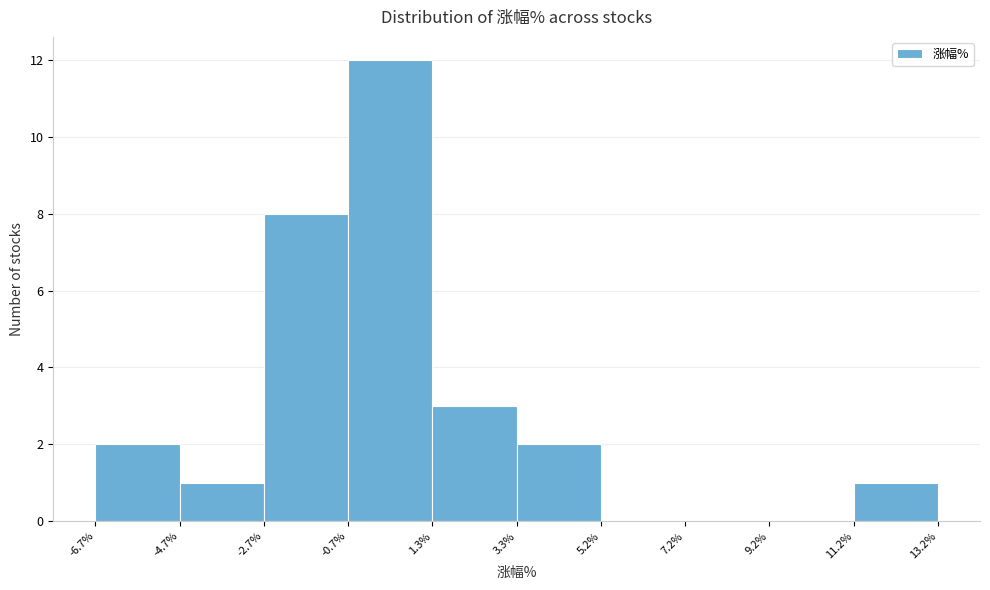

Reading left to right, list every bar in this chart as the range it spans on the x-axis followed by its height. The values are not printed on the chart, so give them approximately, as read against the axis.

-6.7% to -4.7%: 2
-4.7% to -2.7%: 1
-2.7% to -0.7%: 8
-0.7% to 1.3%: 12
1.3% to 3.3%: 3
3.3% to 5.2%: 2
5.2% to 7.2%: 0
7.2% to 9.2%: 0
9.2% to 11.2%: 0
11.2% to 13.2%: 1